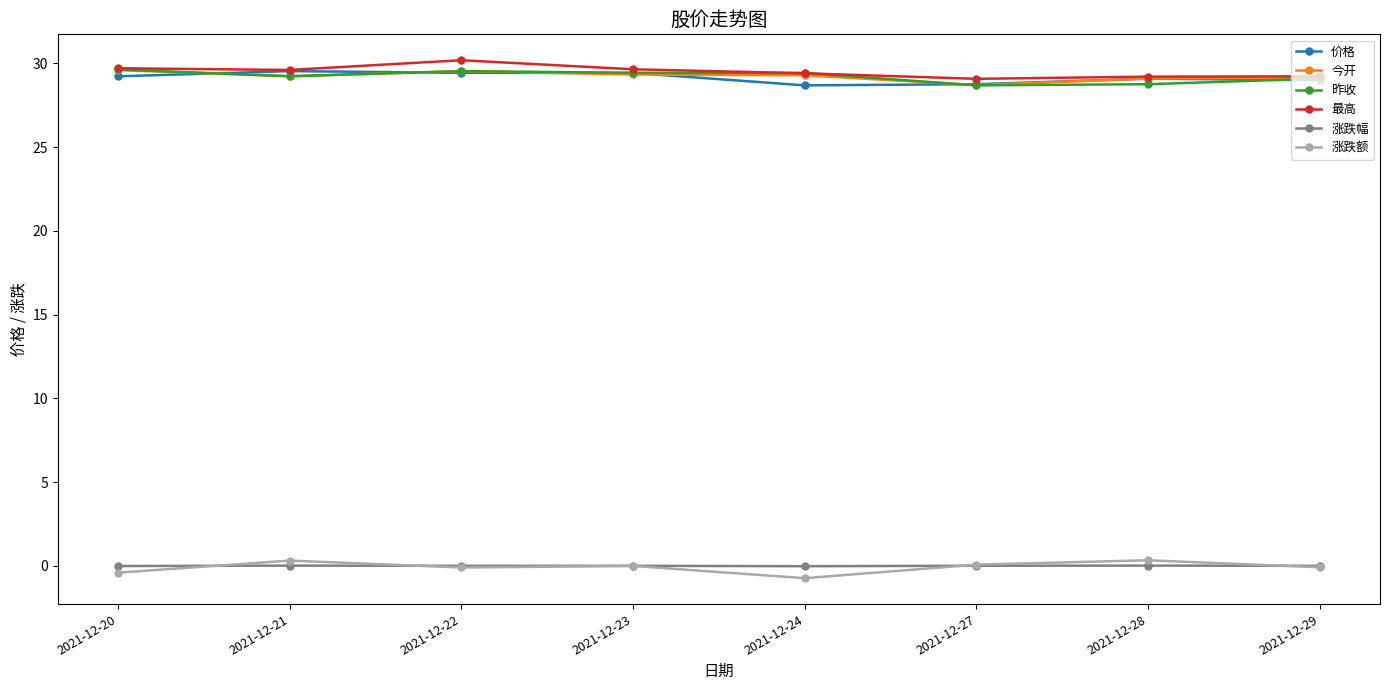

True or false: 涨跌幅 and 最高 cross at least once.

False